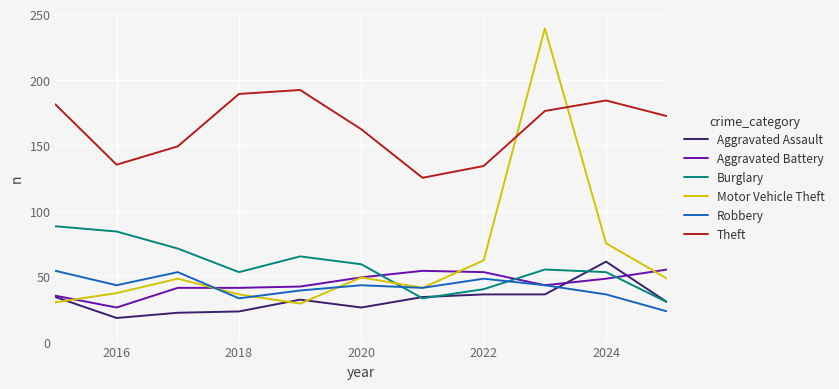

Which series has the largest total across all categories?

Theft